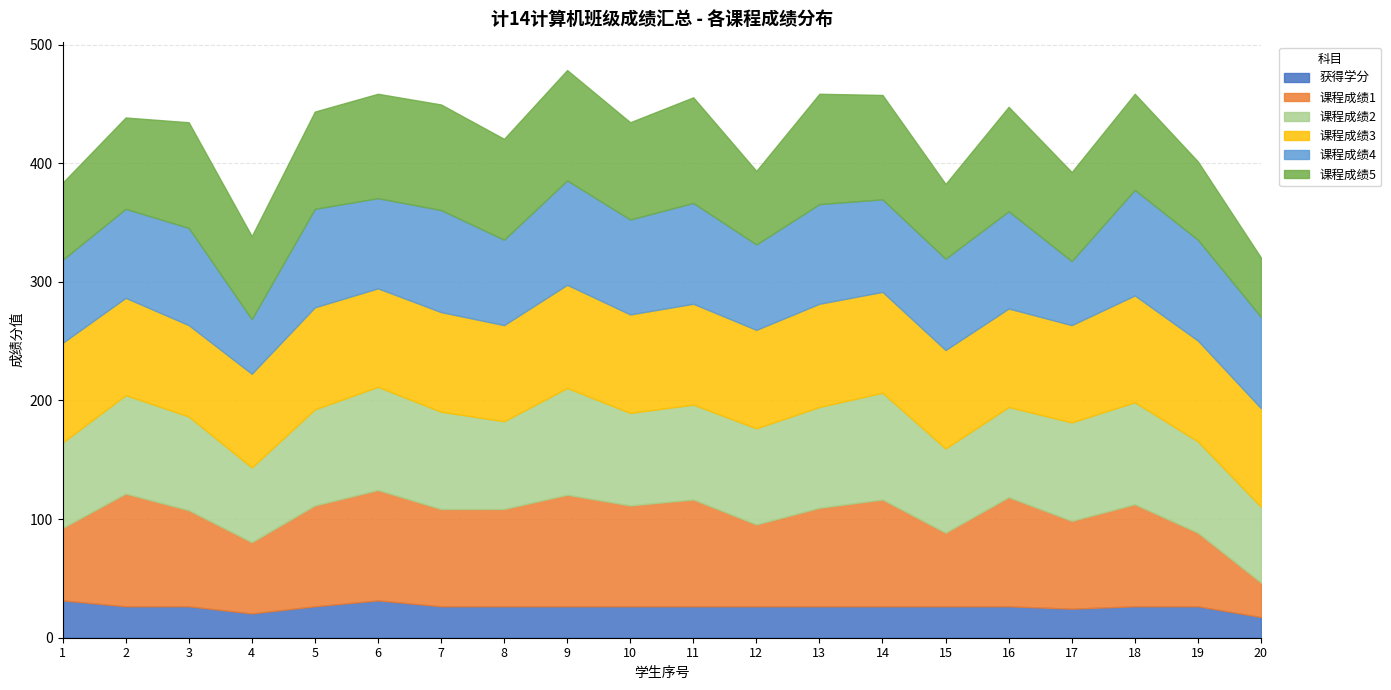

Rank the series at 4 from highest to lowest value.

课程成绩3, 课程成绩5, 课程成绩2, 课程成绩1, 课程成绩4, 获得学分